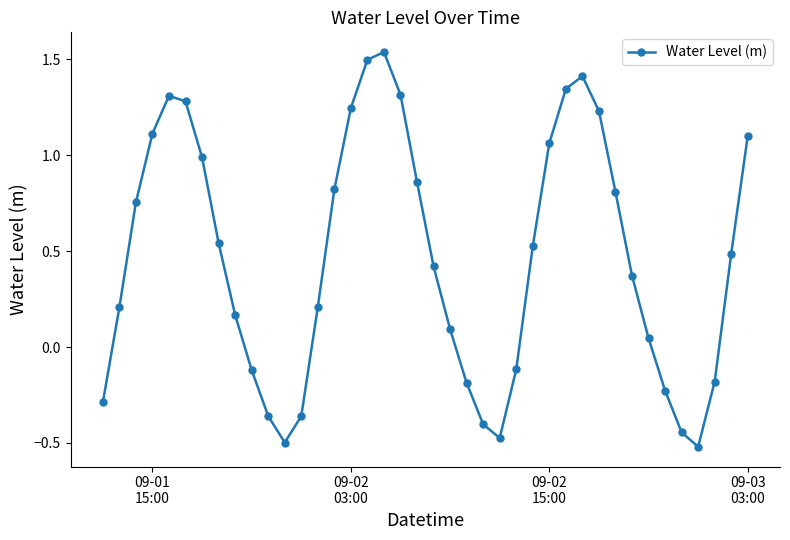

What is the value of the 10th point from the left?

-0.1